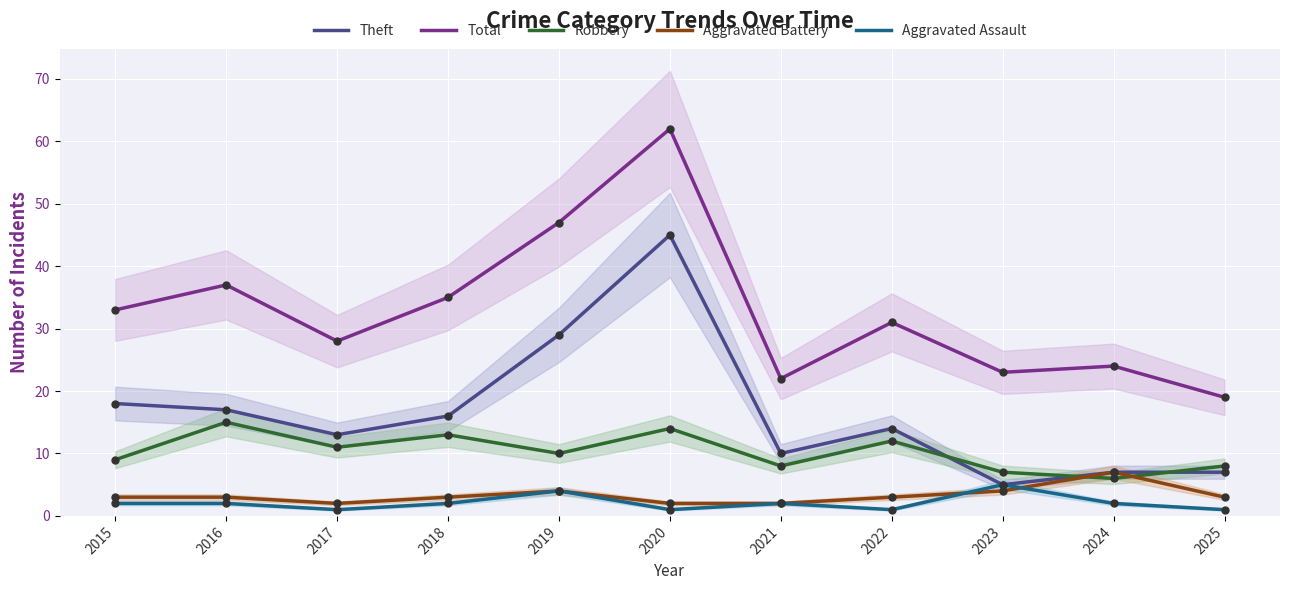

What is the total value across all series at 2015?

65